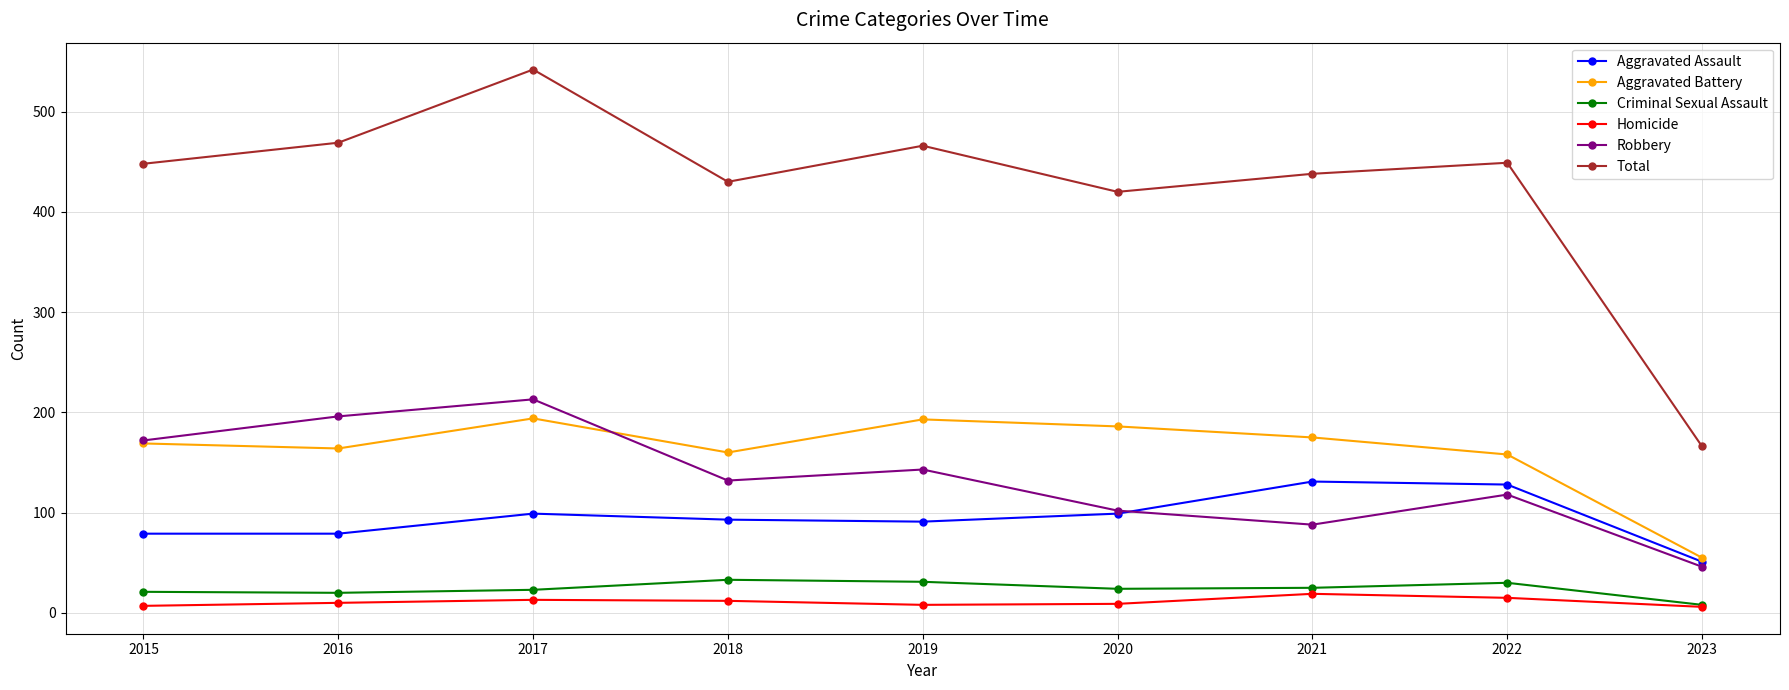

Read the Aggravated Battery value at 2019.

193